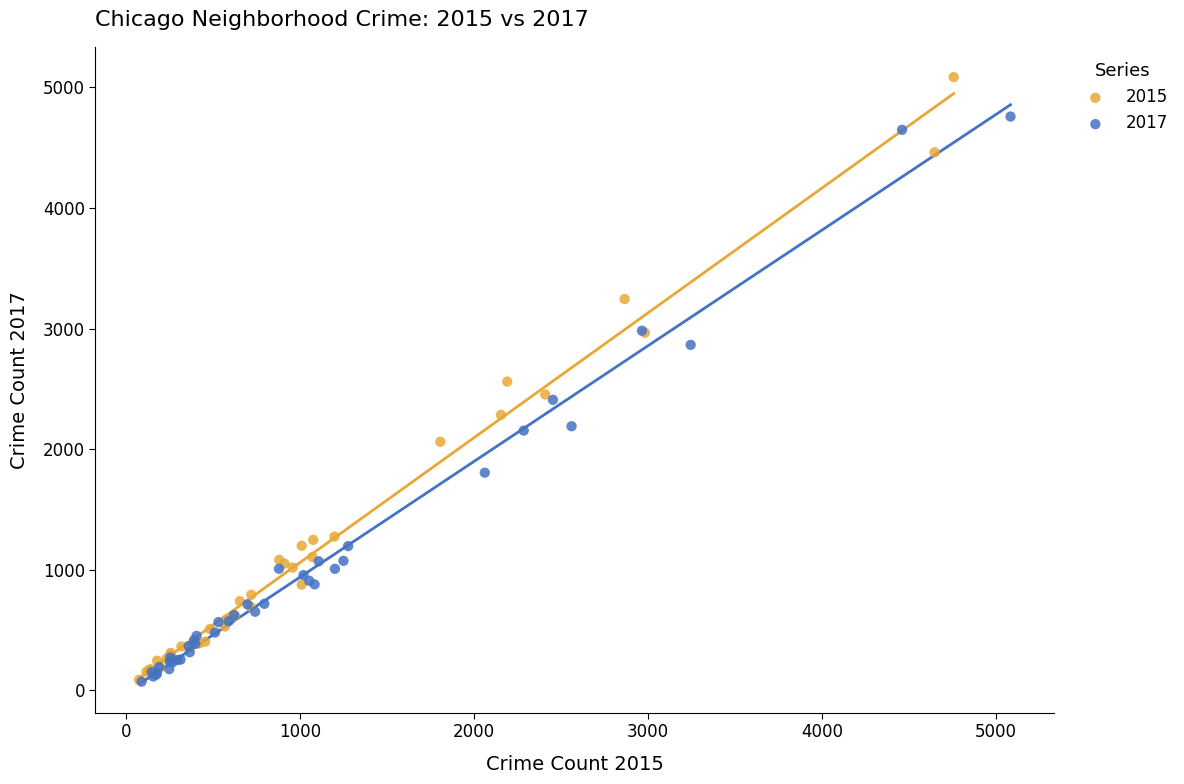

Which series contains the highest Y value?

2015